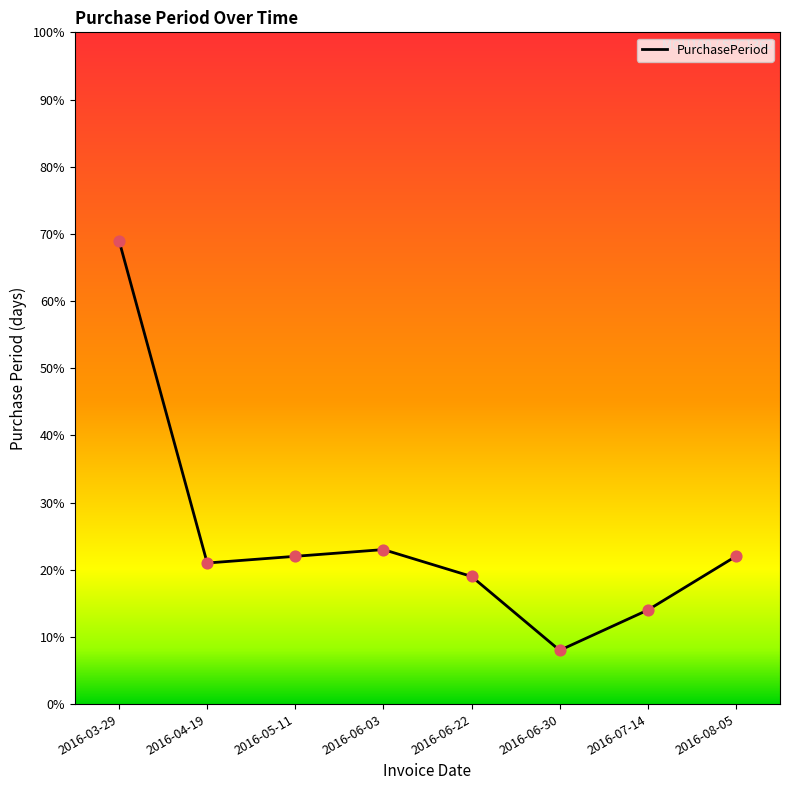

What is the change in value from 2016-04-19 to 2016-06-30?

-13